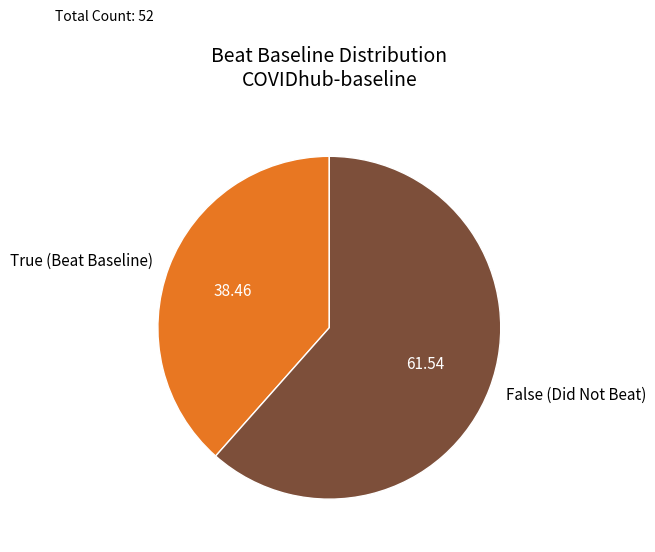

What is the smallest slice in the pie chart?

True